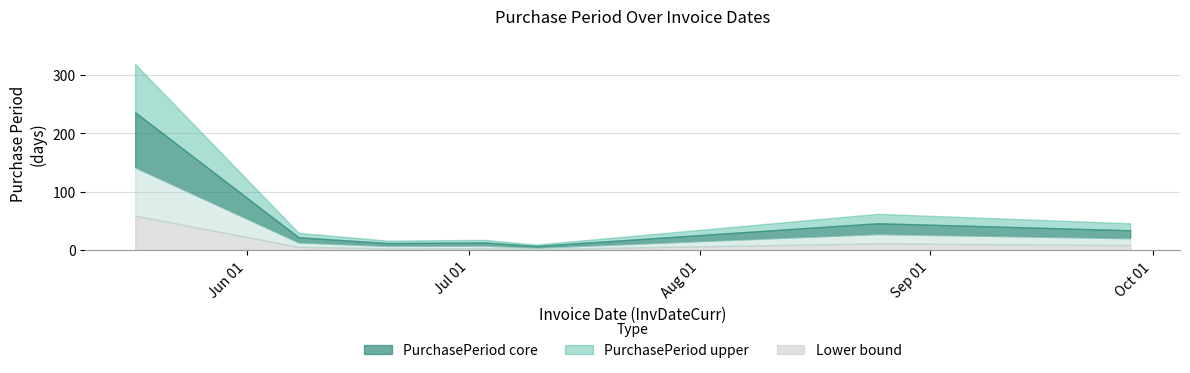

True or false: there are more than 1 points higher than both neighbors.

True